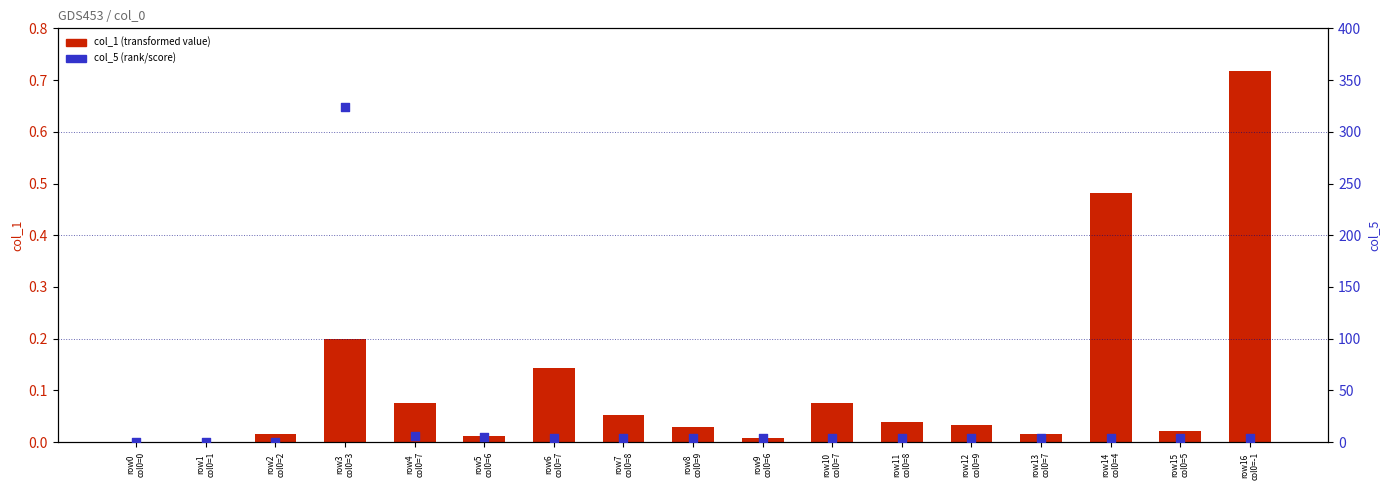

Which series contains the highest Y value?

col_5 value